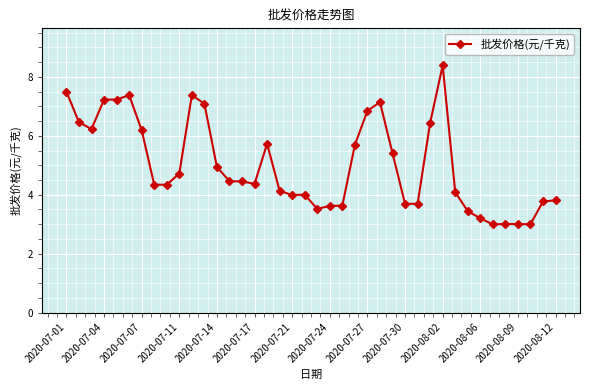

How many lines are shown in the chart?

1